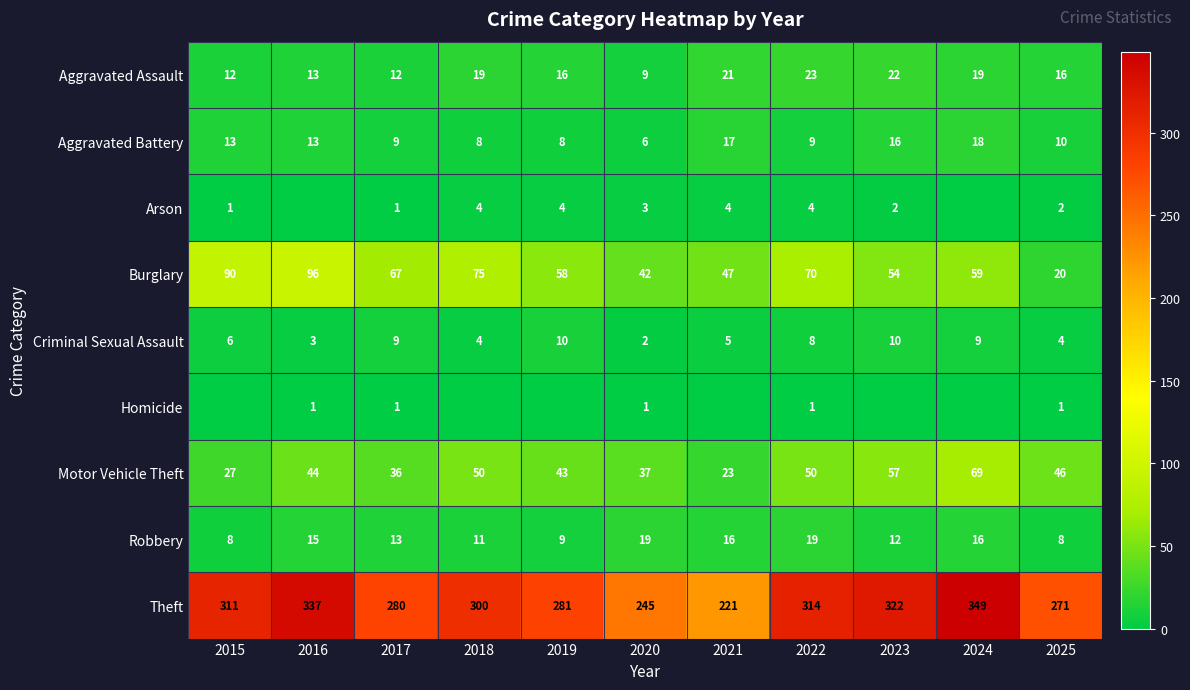

How many data points in Robbery are less than 13?

5